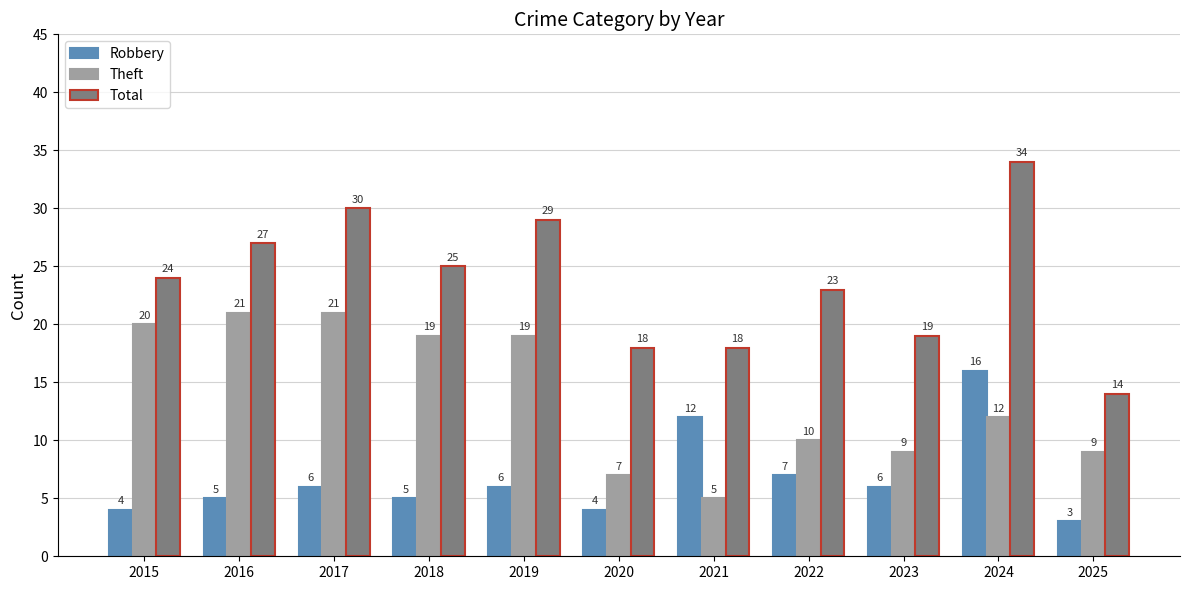

What is the sum of the Theft values at 2021 and 2022?

15